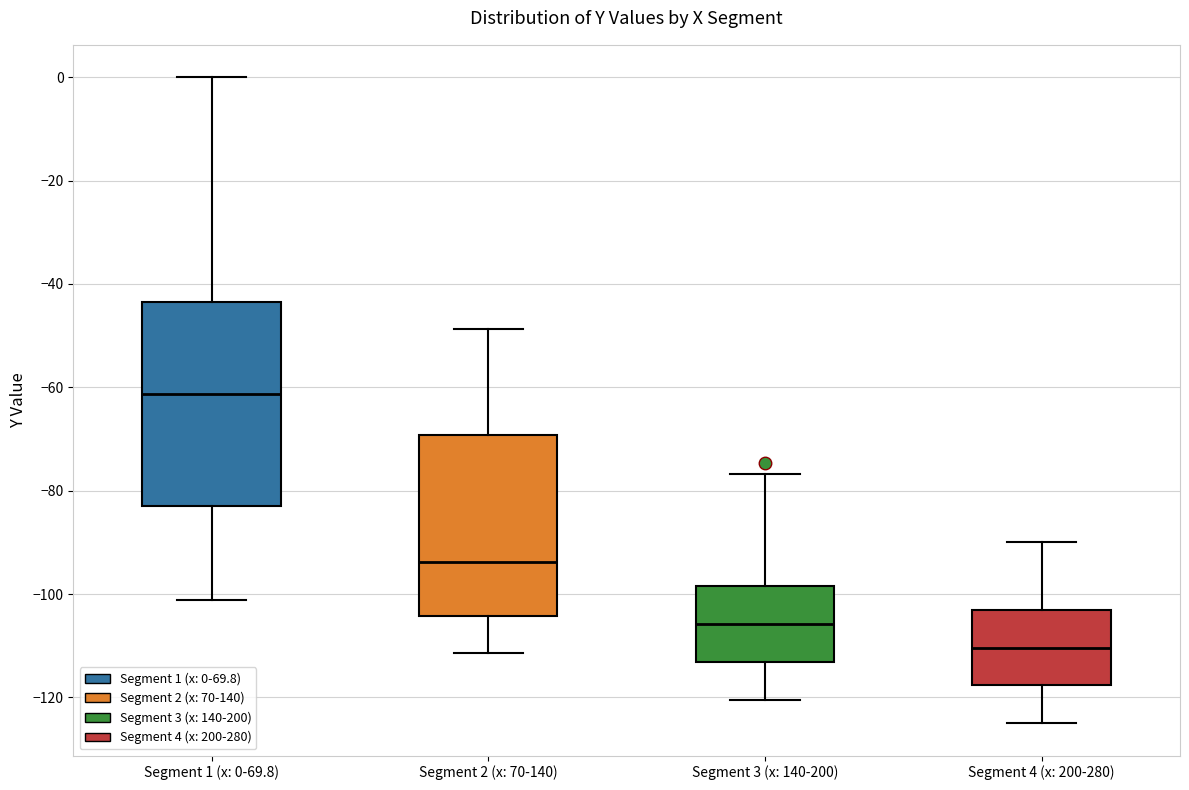

Where does the lower whisker of the box for Segment 2 (x: 70-140) end on the y-axis? The values are not printed on the chart, so give them approximately, as read against the axis.

-112